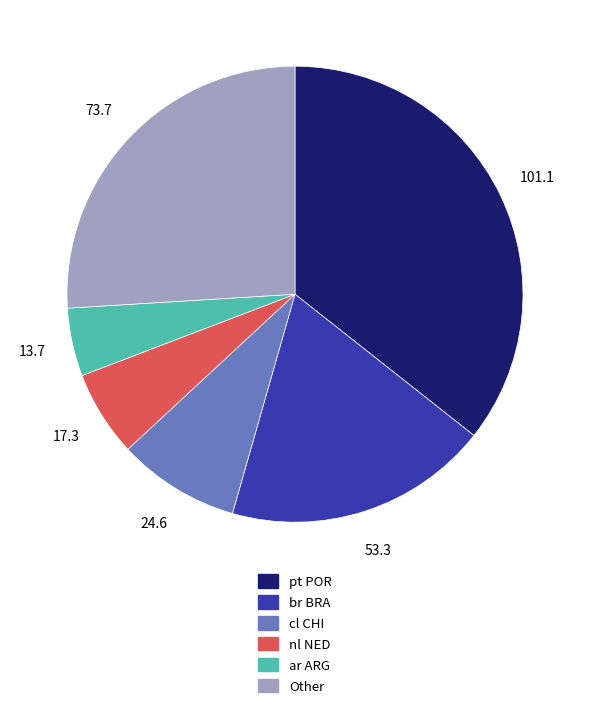

True or false: nl NED accounts for 6% of the total.

True